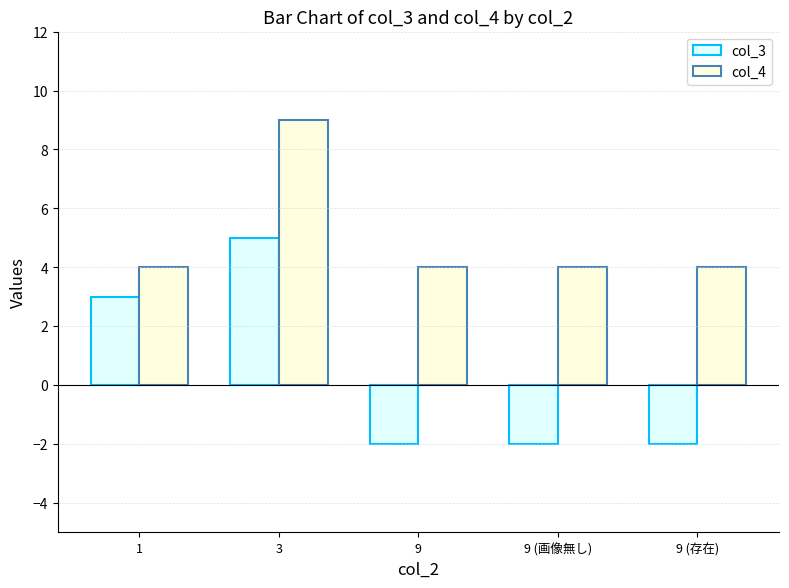

How many data points in col_3 are above -2?

2